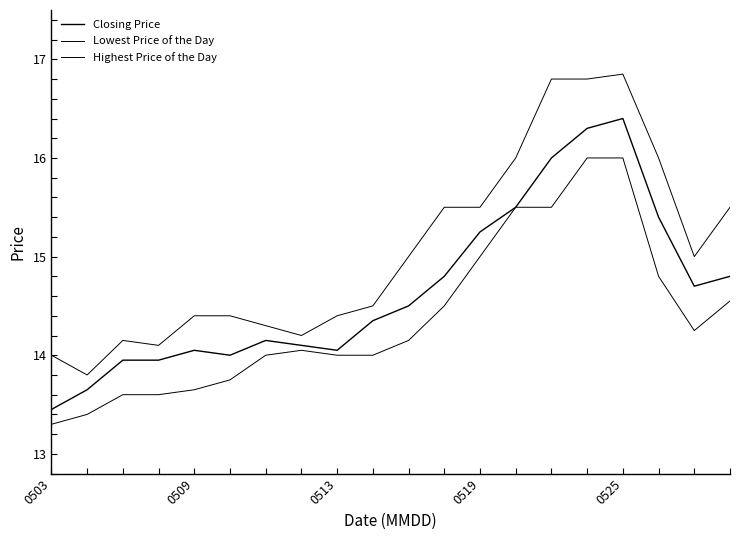

Is this an area chart (filled region under the line)?

No